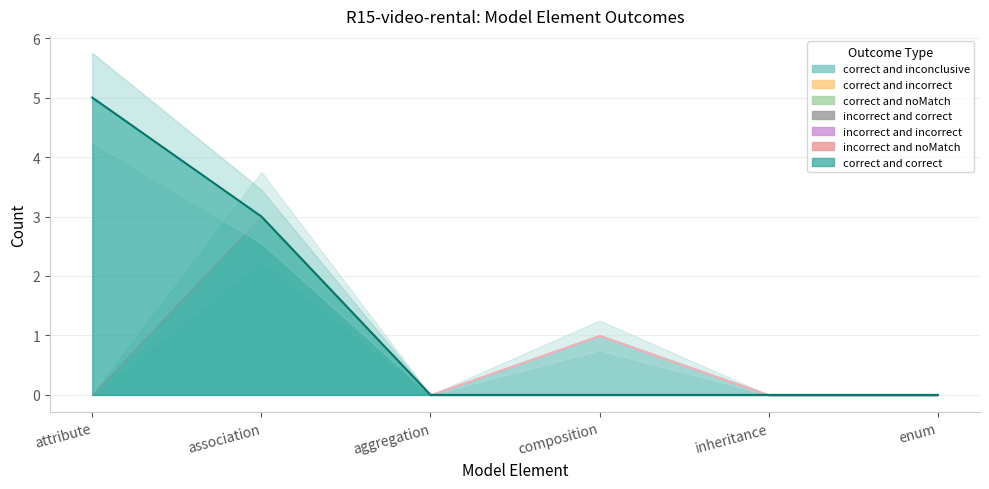

True or false: correct_and_inconclusive and incorrect_and_correct cross at least once.

False